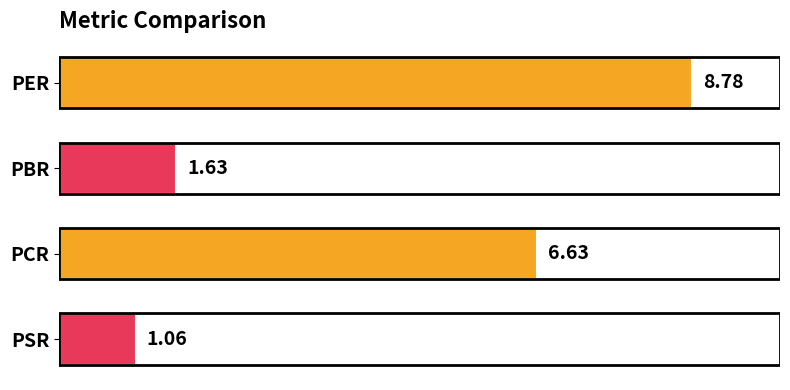

How many categories are shown in the chart?

4